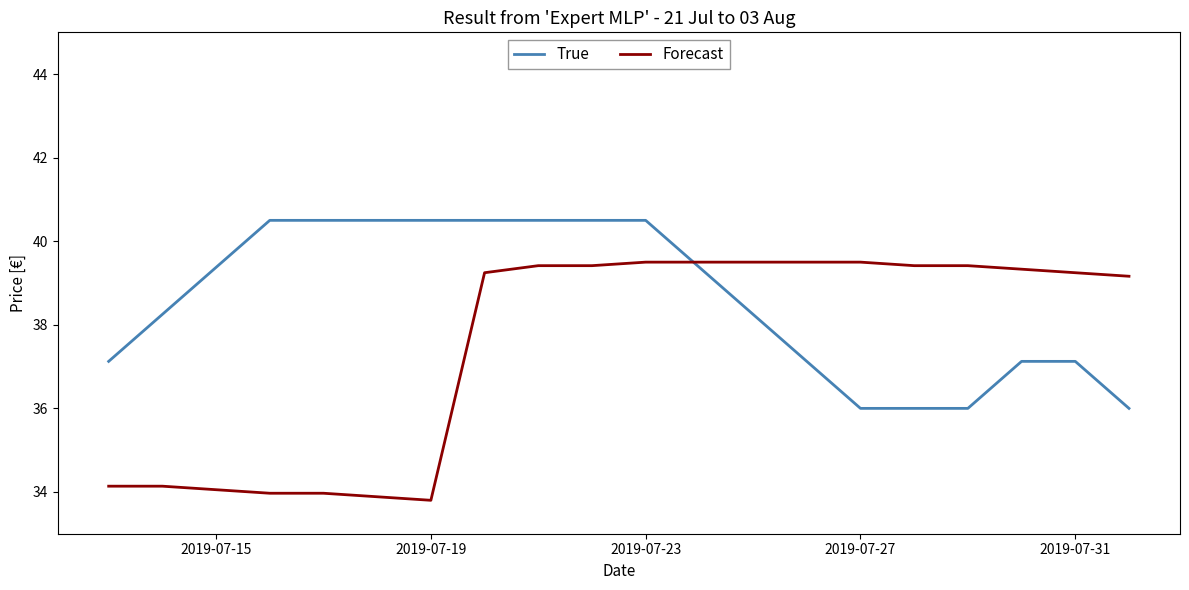

List the series in order of their peak value, highest first.

True, Forecast